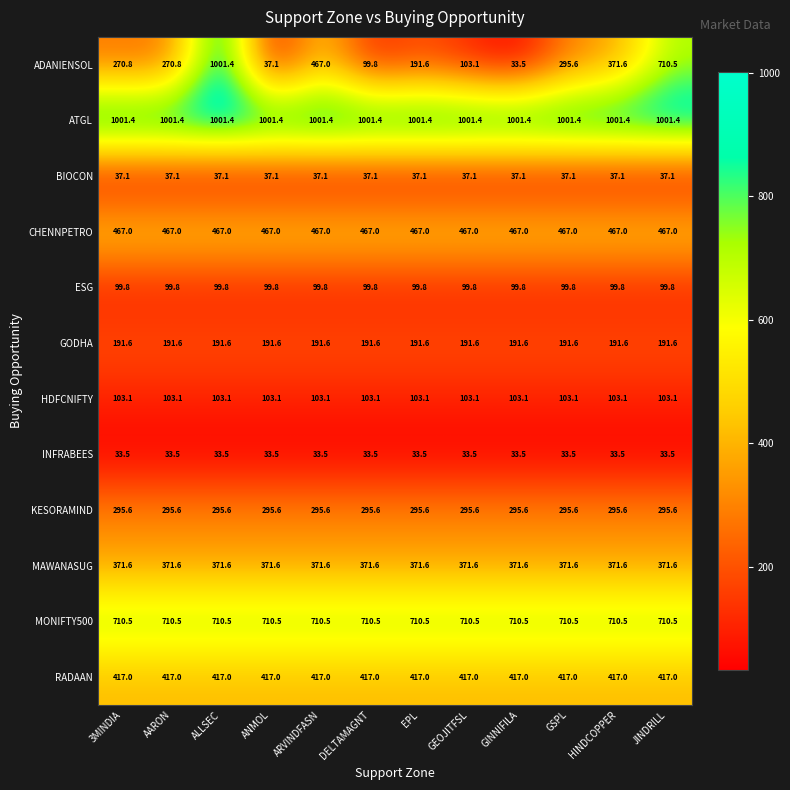

At which category is the sum across all series the highest?

ALLSEC